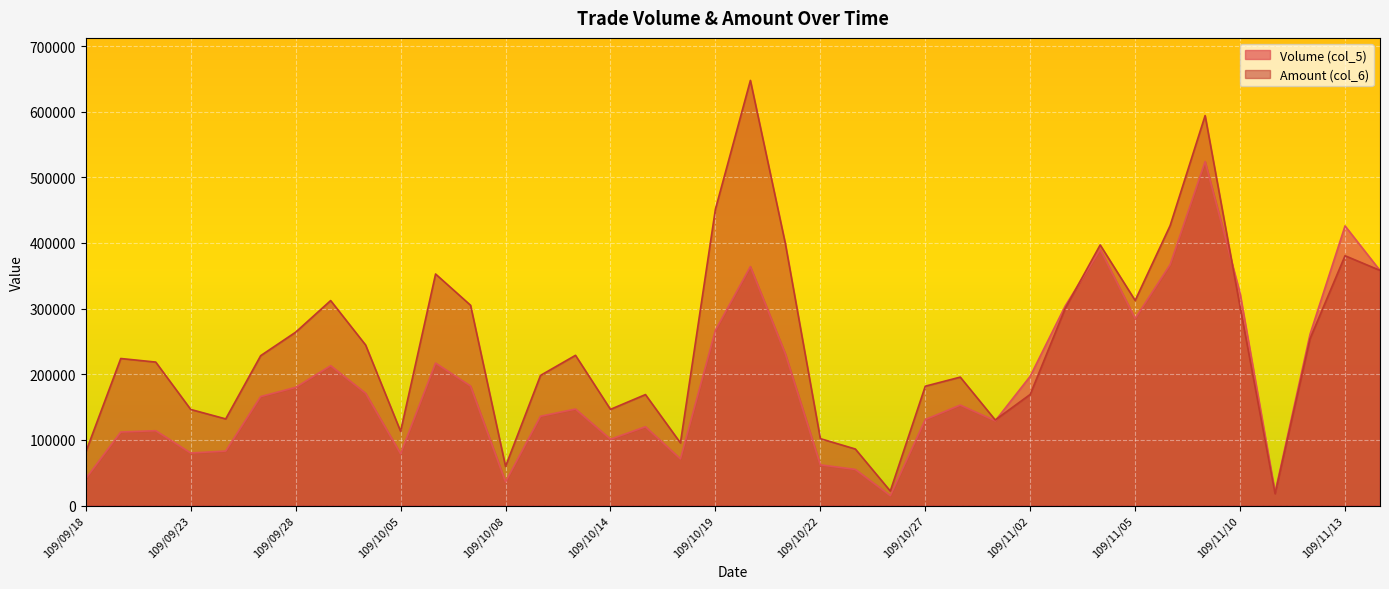

How many data points in Volume (col_5) are less than 166000?

19